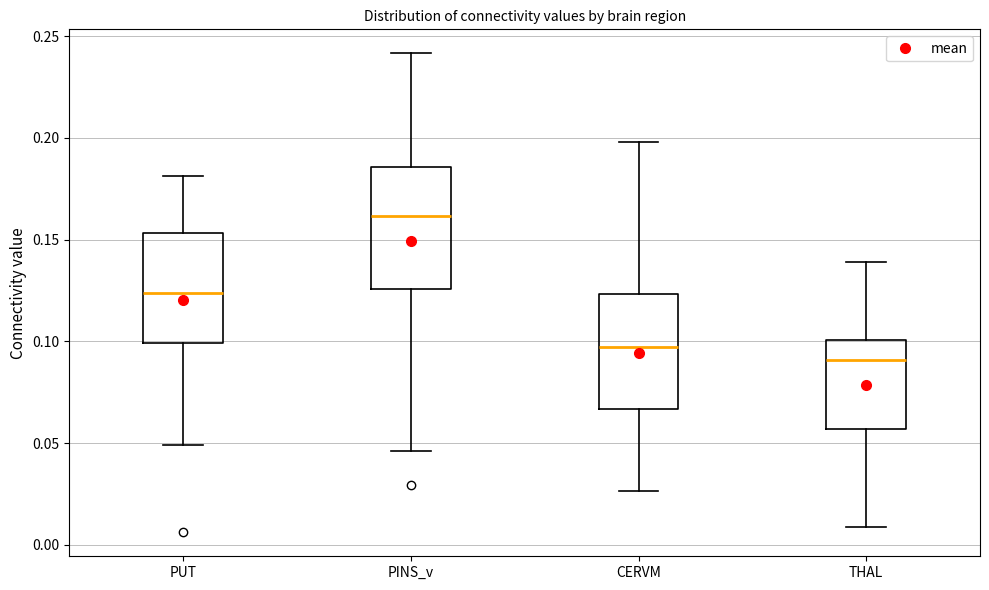

Reading left to right, read every box against the y-axis: the position of its median line, the range the box covers, and the ends of its whiskers. The values are not printed on the chart, so give them approximately, as read against the axis.

PUT: median 0.125, box 0.100 to 0.155, whiskers 0.050 to 0.180
PINS_v: median 0.160, box 0.125 to 0.185, whiskers 0.045 to 0.240
CERVM: median 0.095, box 0.065 to 0.125, whiskers 0.025 to 0.200
THAL: median 0.090, box 0.055 to 0.100, whiskers 0.010 to 0.140